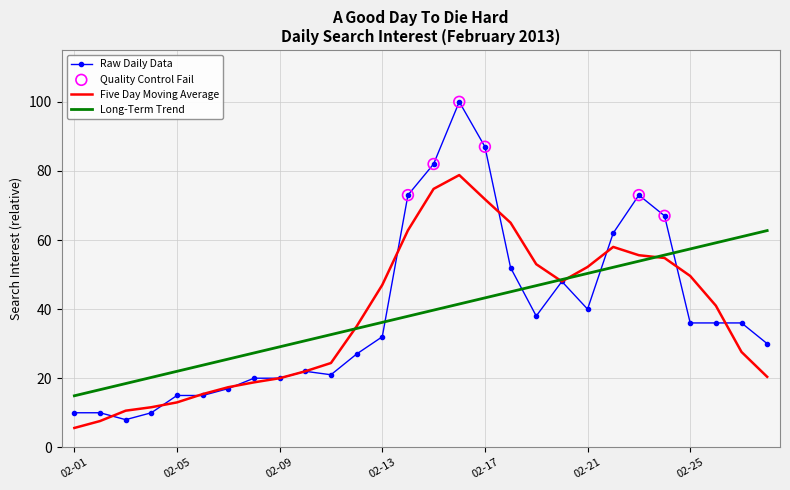

Which series has the largest range (max minus min)?

Raw Daily Data